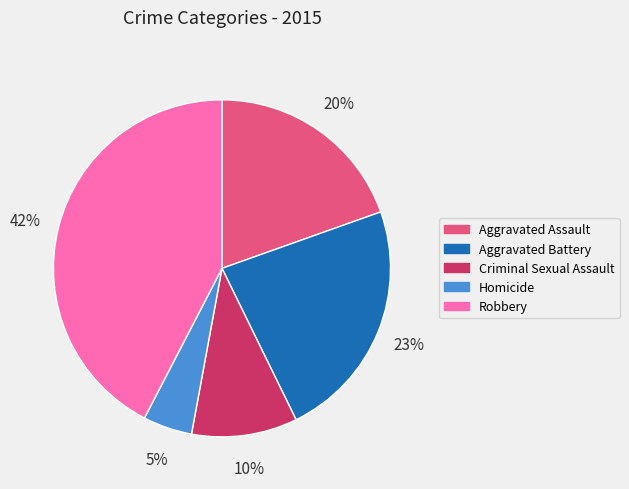

To the nearest percent, what is the average slice percentage?

20%